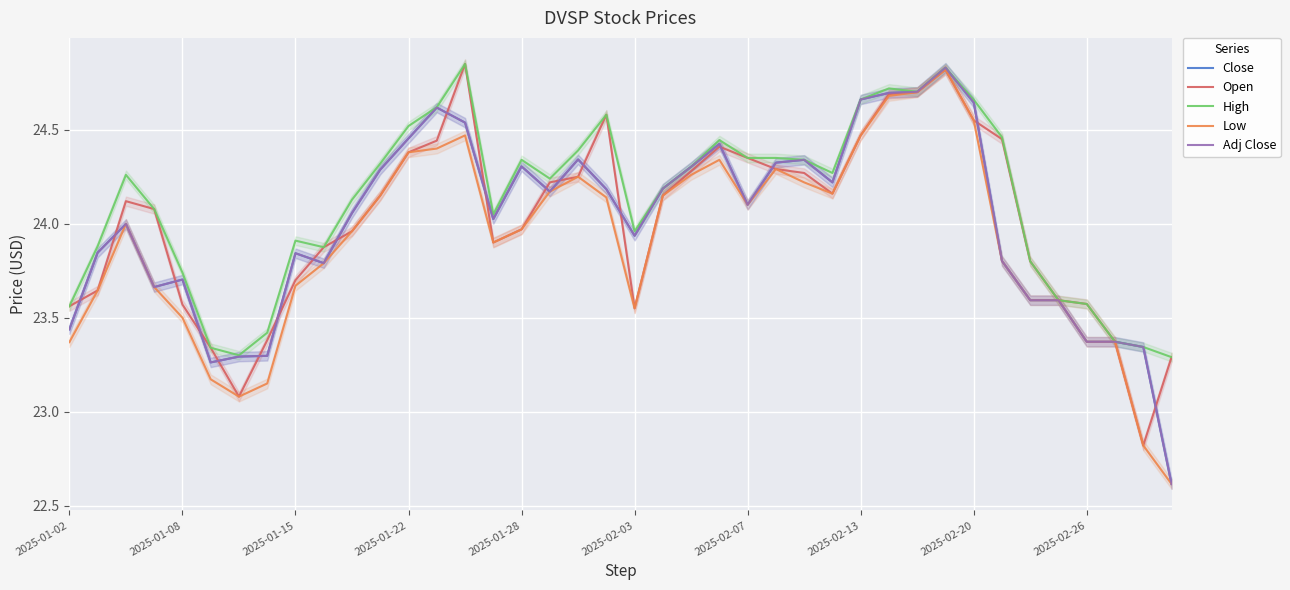

Between which two adjacent categories do Close and Open first intersect?

2025-01-02 and 2025-01-08